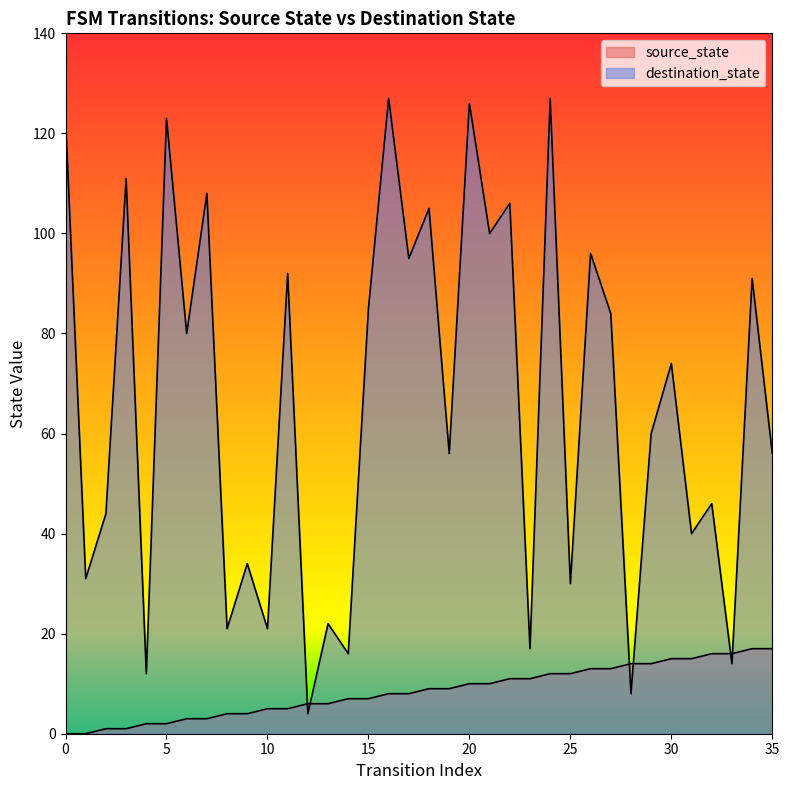

List the series in order of their overall mean, lowest first.

source_state, destination_state